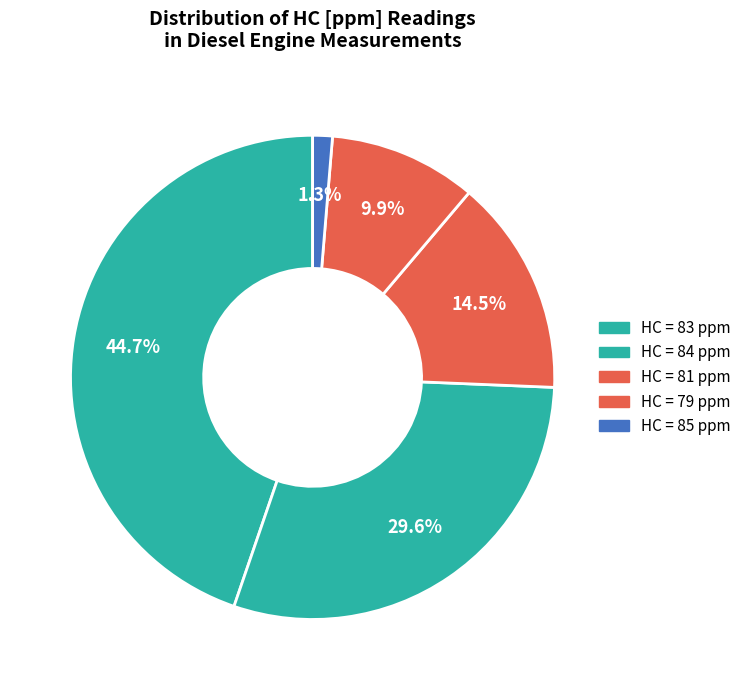

To the nearest percent, what is the average slice percentage?

20%